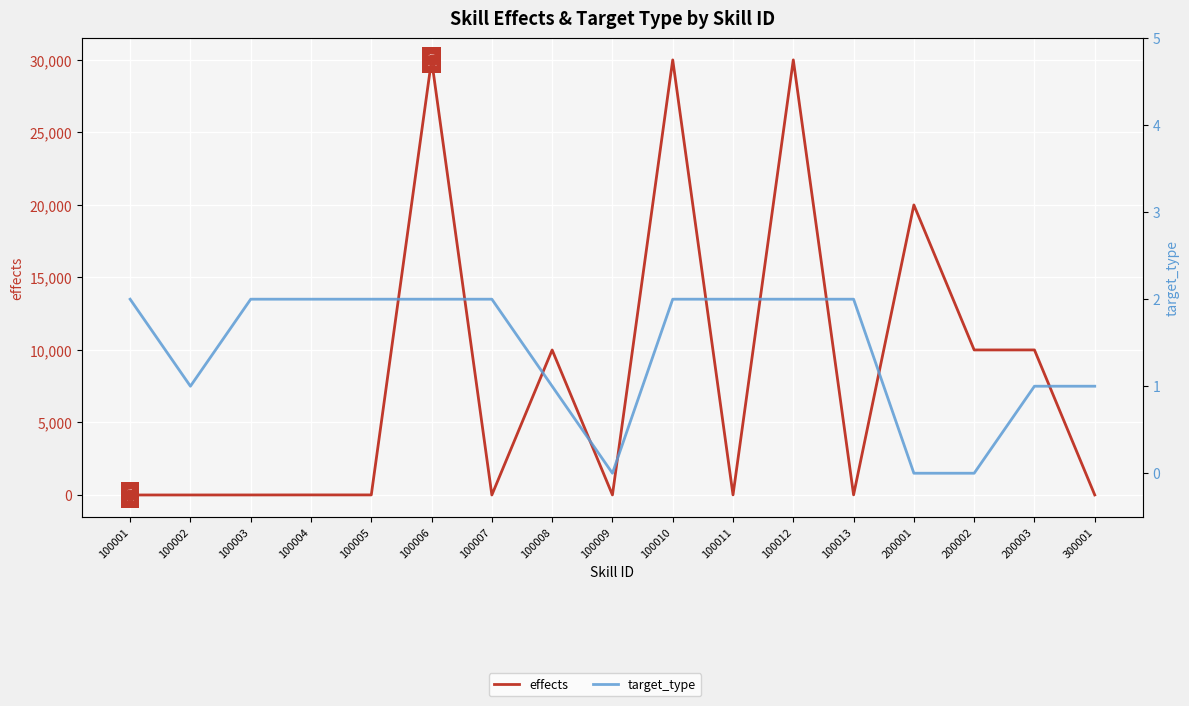

What are all the series names shown in the legend?

effects, target_type